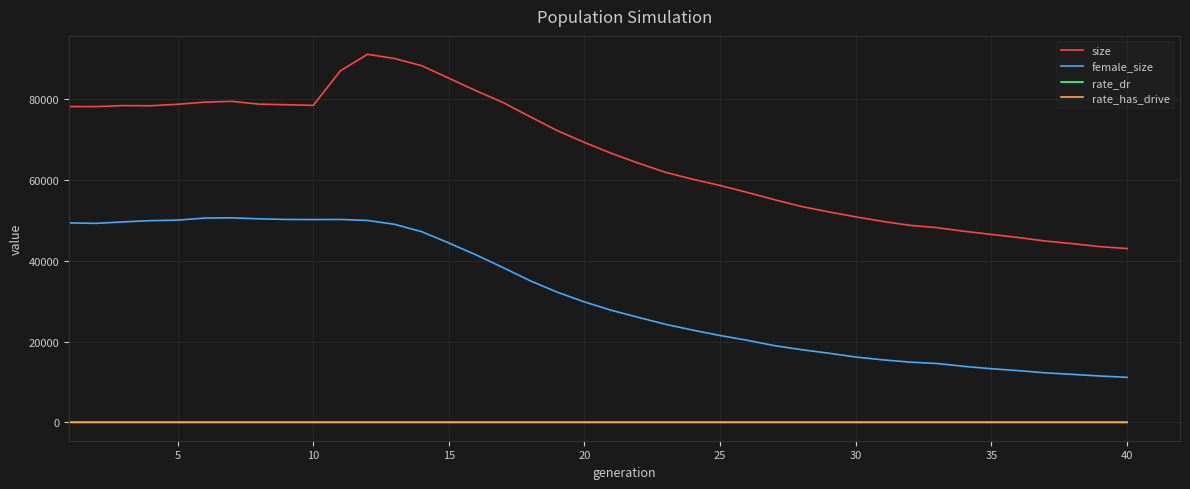

True or false: rate_has_drive and size intersect in this chart.

False